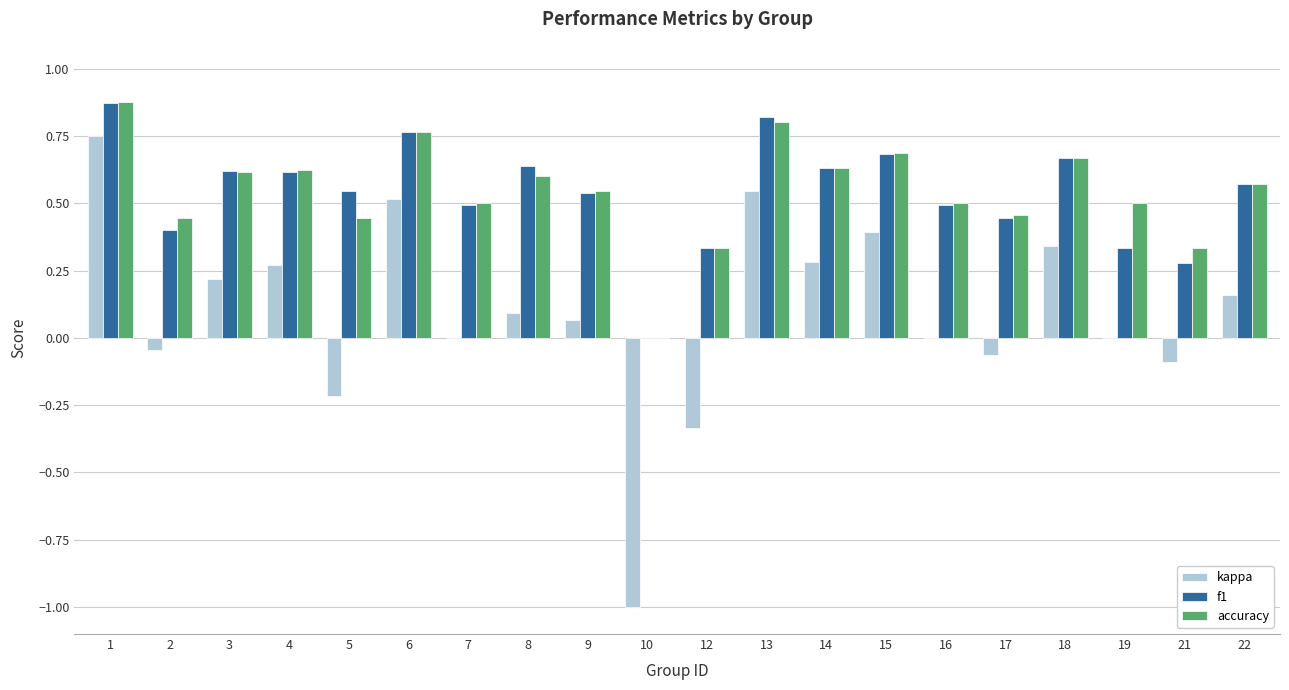

How many values in the f1 series exceed 0?

19